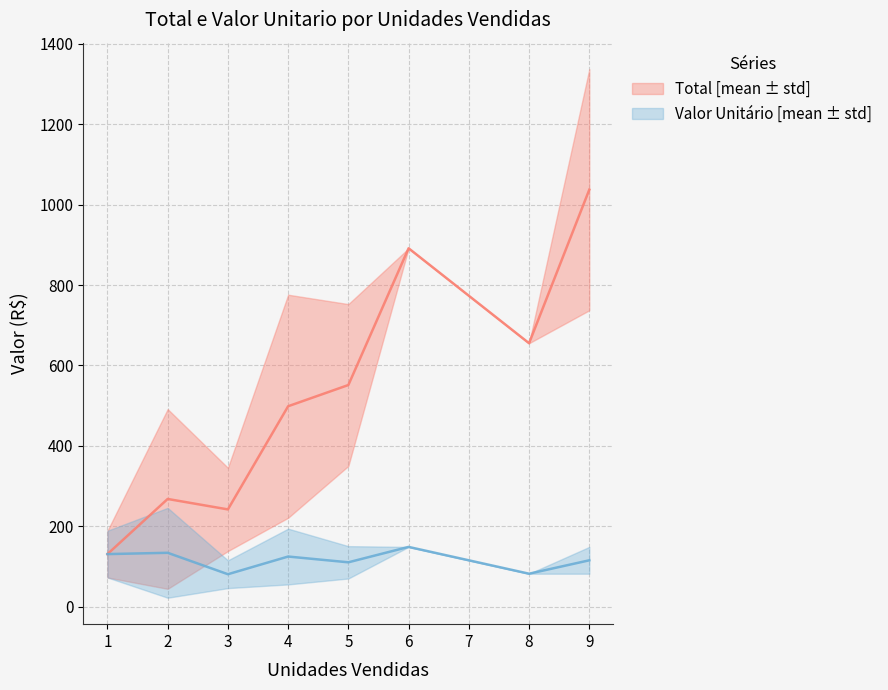

Is the value of Valor Unitario at 14 greater than the value of Total at 36?

No